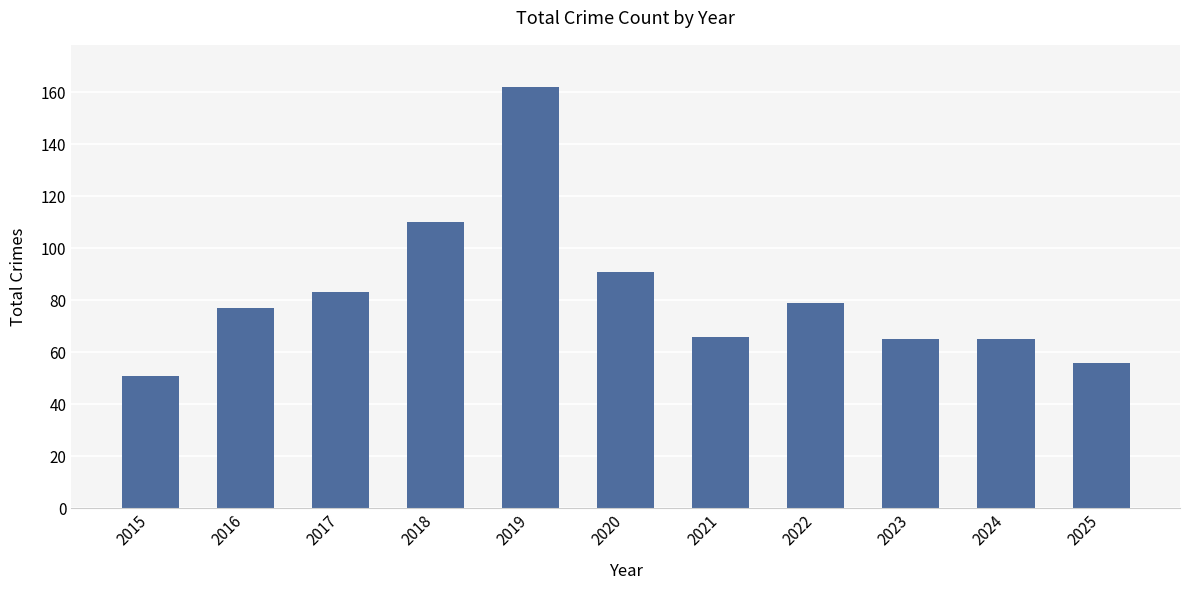

What is the greatest value displayed?

162